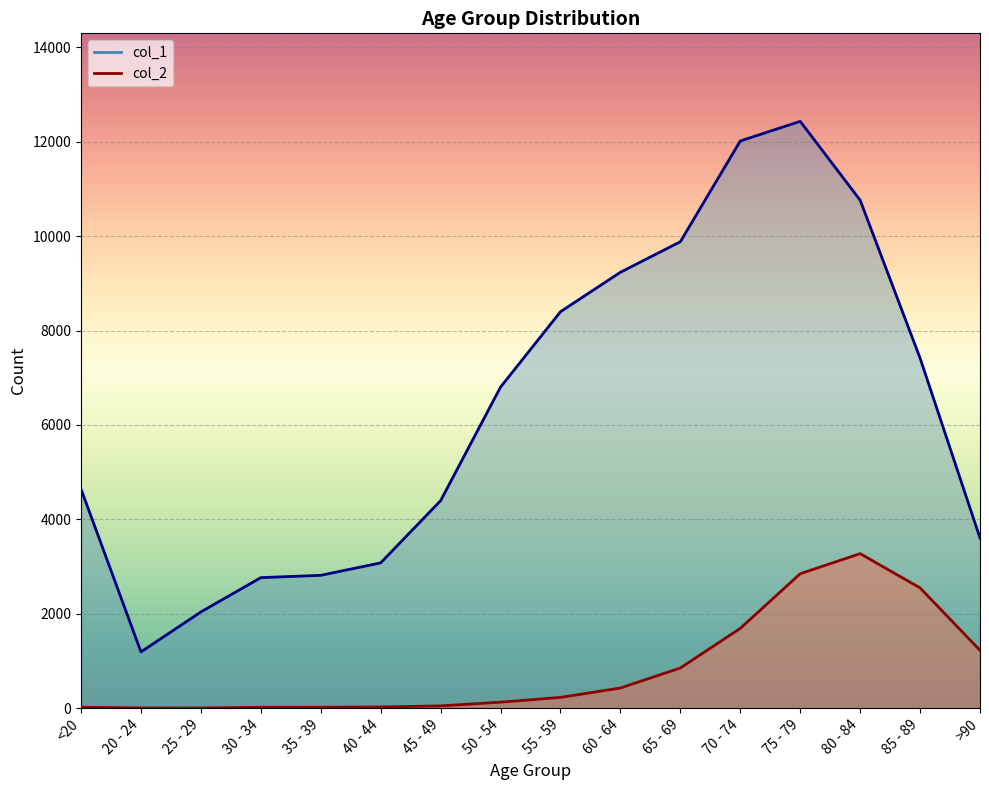

True or false: col_2 has a value of 17 at 30 - 34.

True